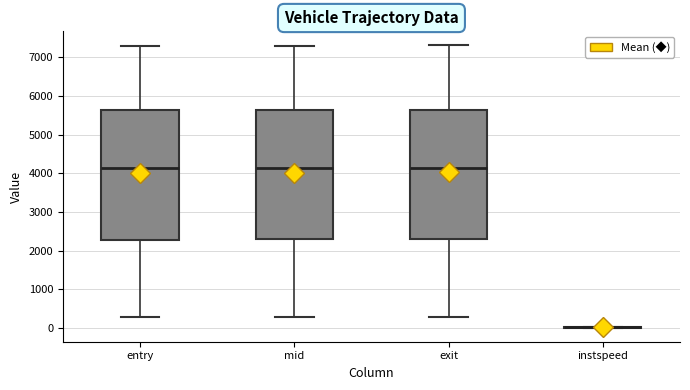

Where is the lower edge of the box for exit on the y-axis? The values are not printed on the chart, so give them approximately, as read against the axis.

2300